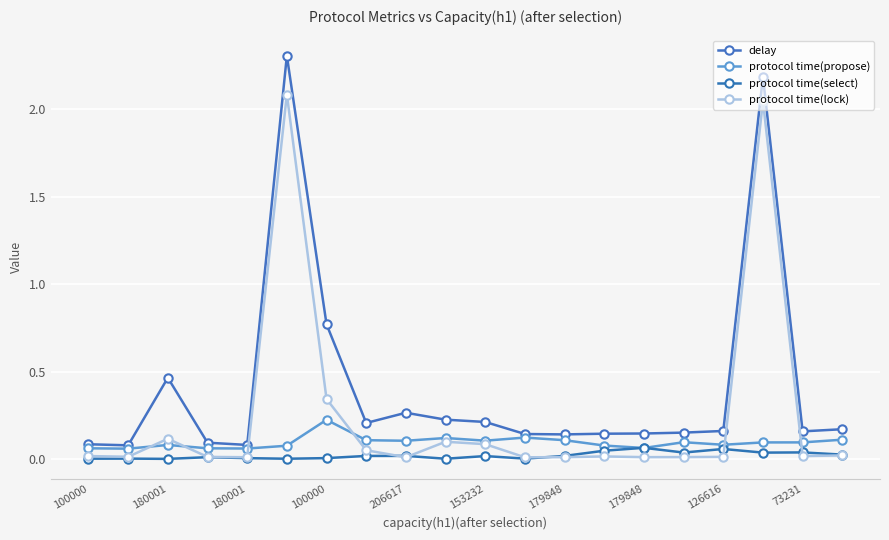

True or false: protocol time(select) and delay intersect in this chart.

False